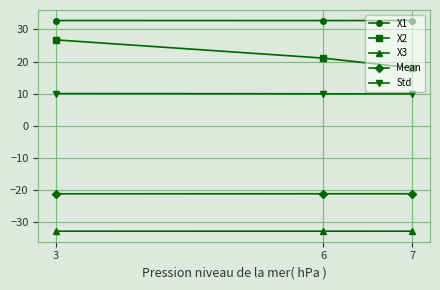

Where is X2 nearest to the value 22?

6